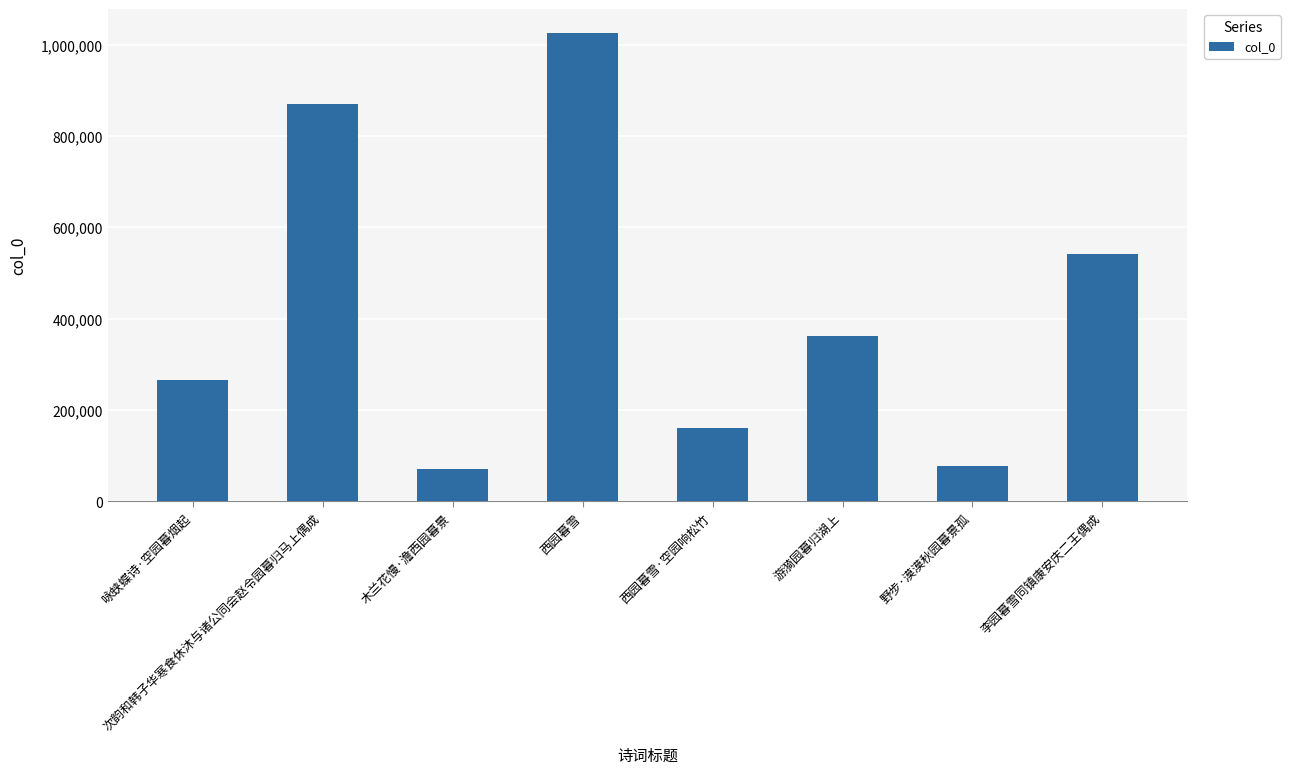

The chart shows a value of 267556 at 次韵和韩子华寒食休沐与诸公同会赵令园暮归马上偶成. True or false?

False